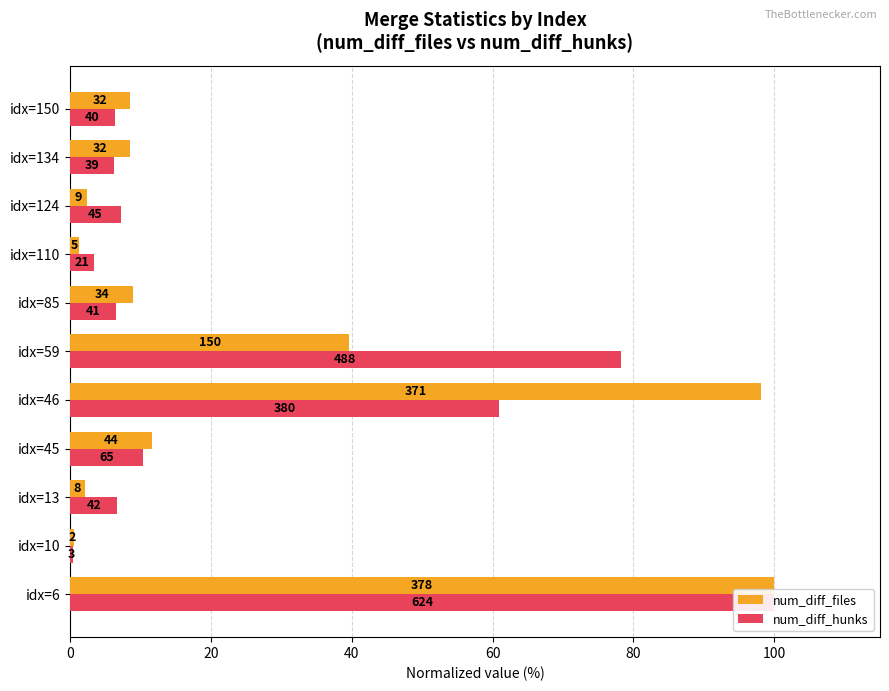

What is the difference between the maximum and minimum values in the num_diff_files series?

99.5